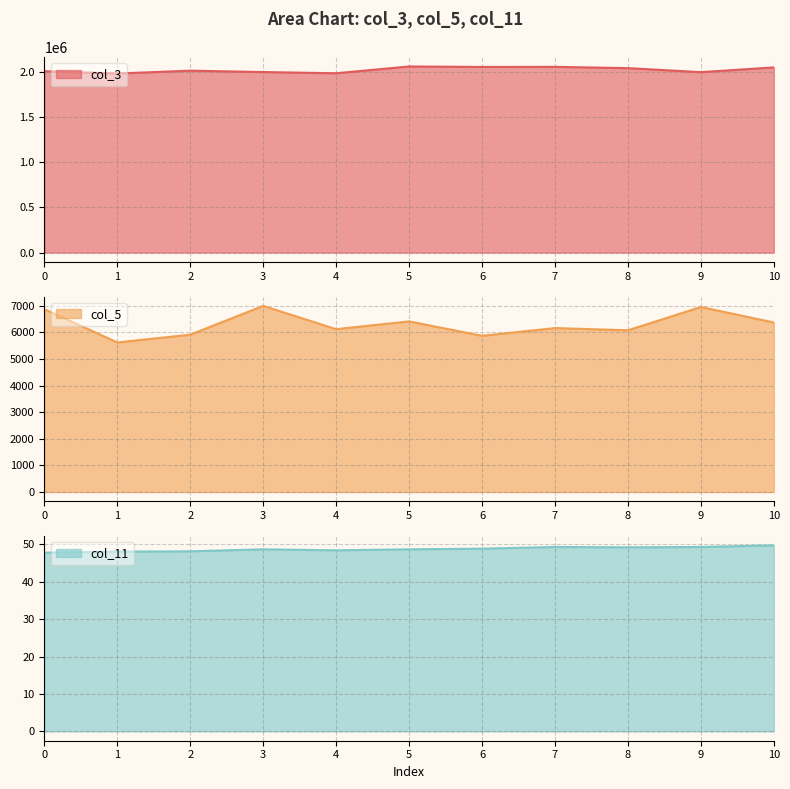

Does the chart have visible grid lines?

Yes